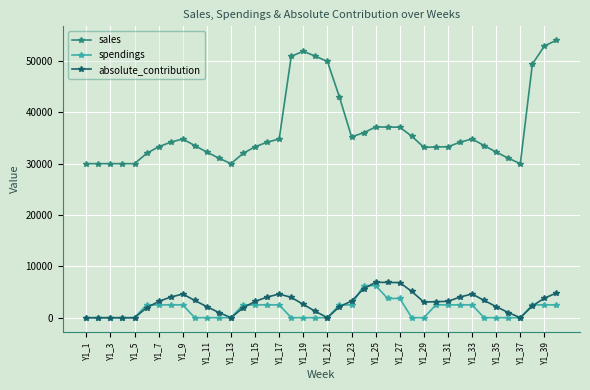

At how many categories does at least one series exceed 7527?

40